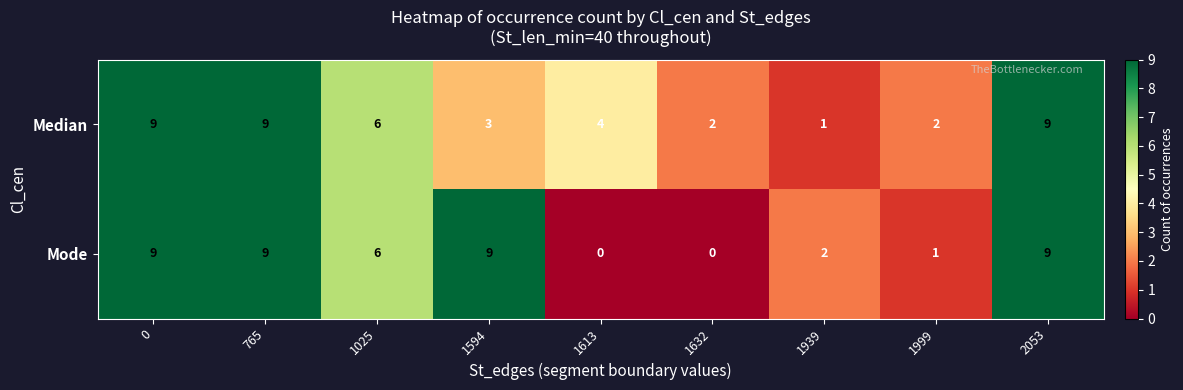

What is the approximate value of Median at 765?

9